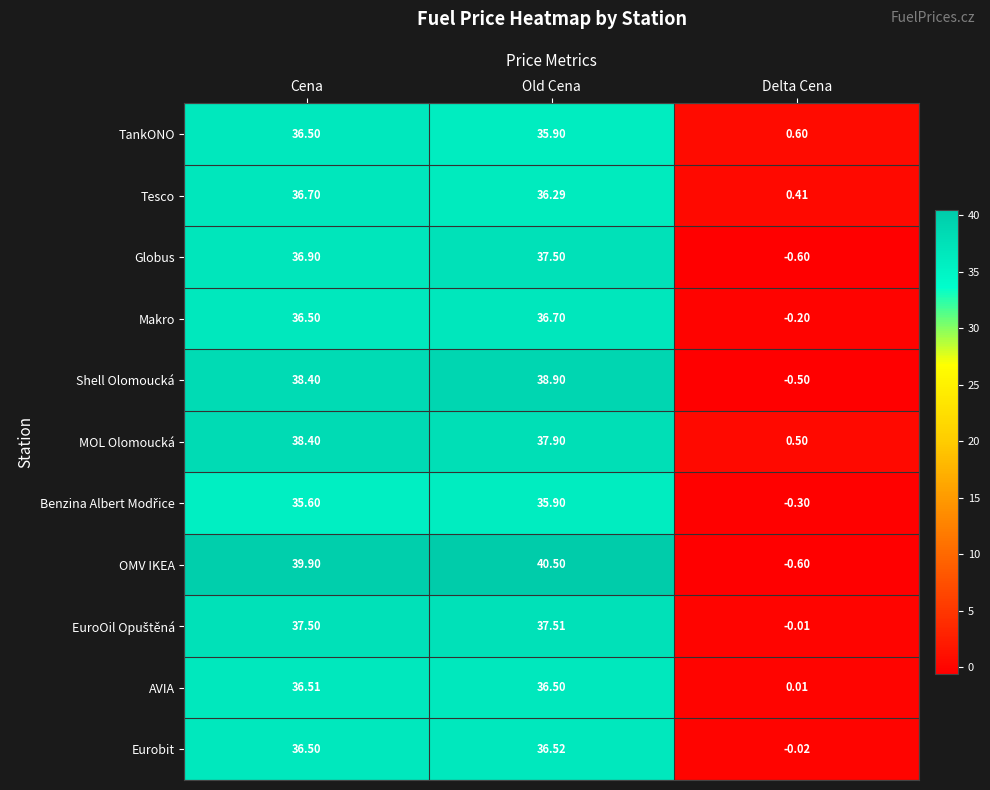

Rank the categories by TankONO value from highest to lowest.

Cena, Old Cena, Delta Cena